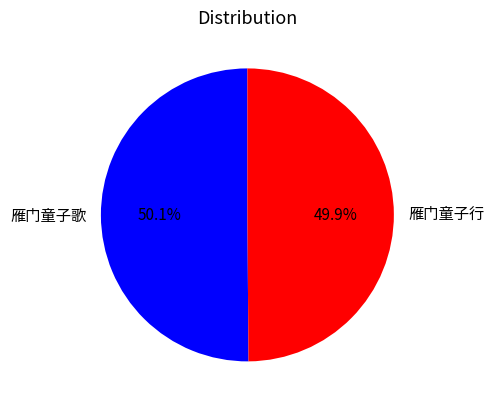

To the nearest percent, what portion does 雁门童子行 represent?

50%